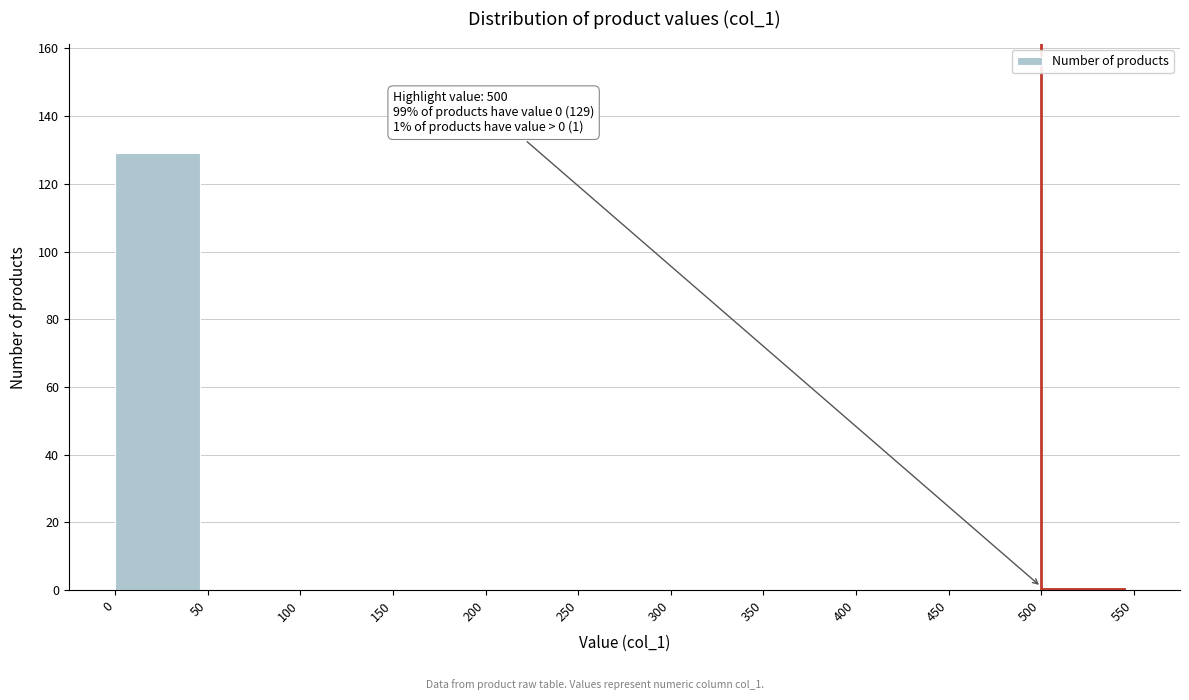

Which range on the x-axis has the tallest bar?

0 to 50